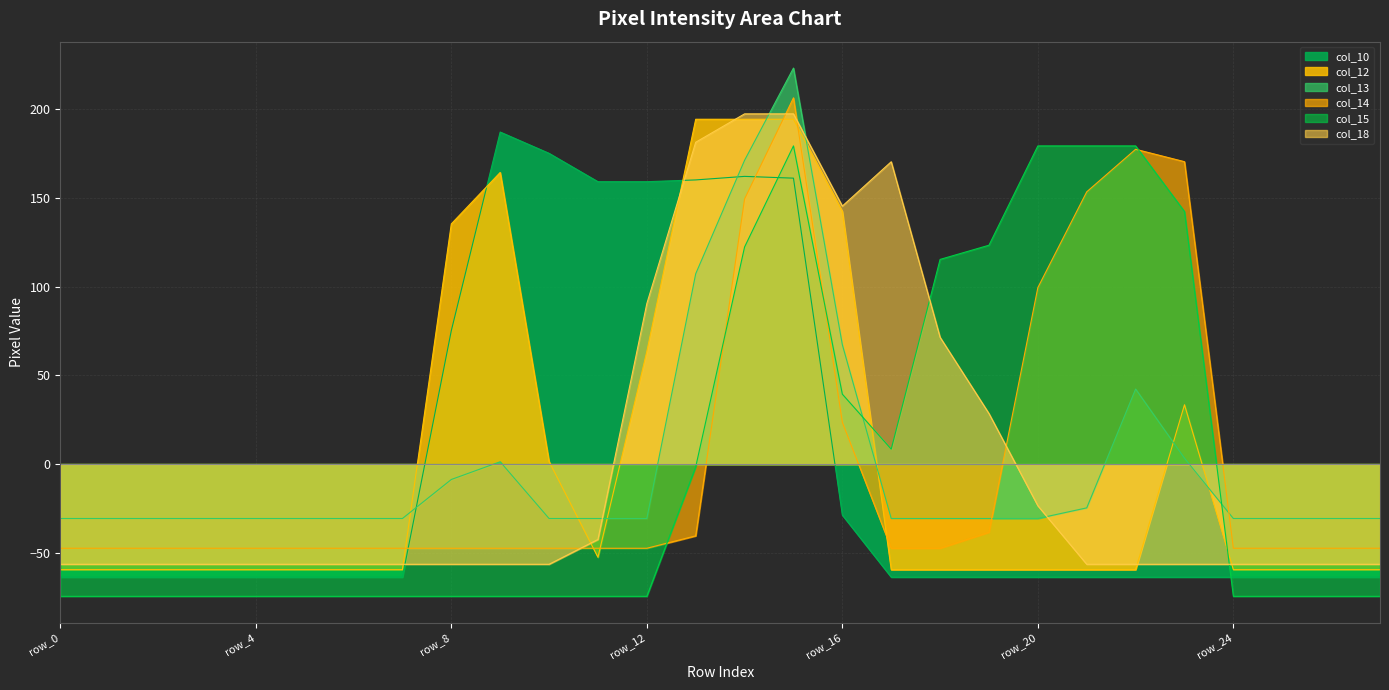

What is the difference between the maximum and minimum values in the col_14 series?

254.0